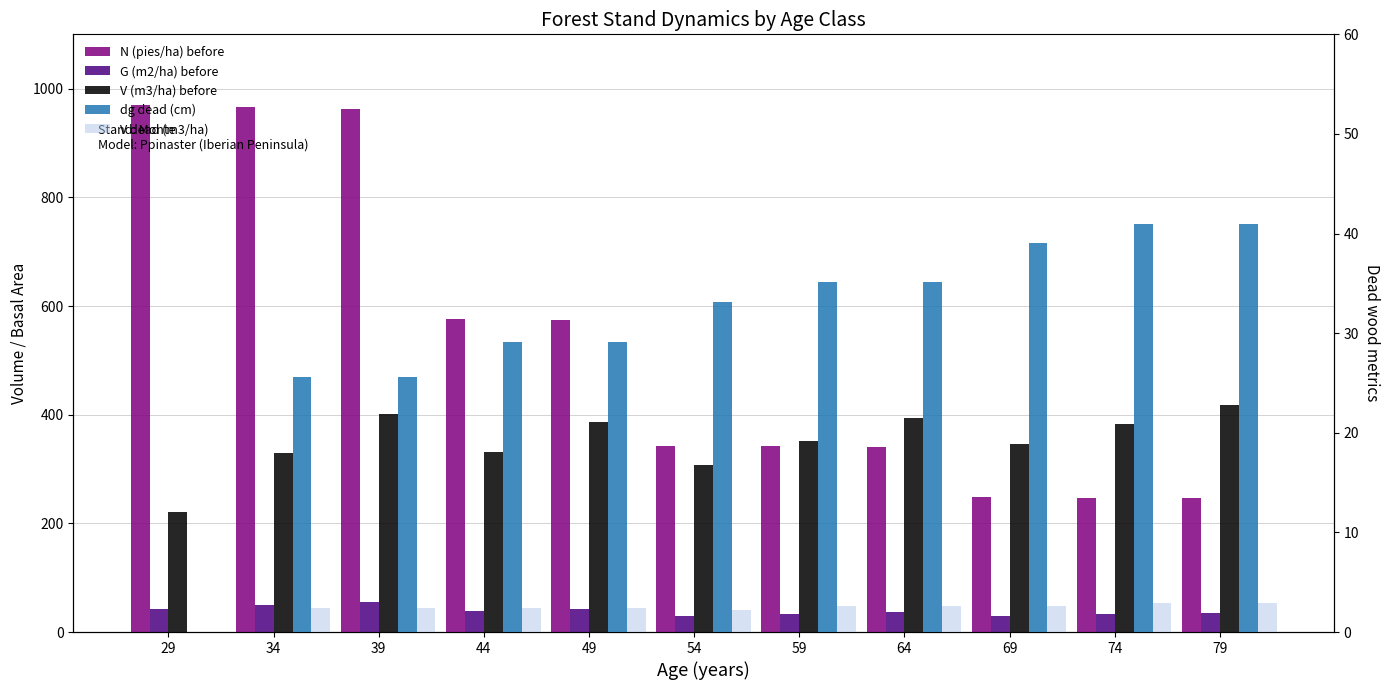

At which category is the sum across all series the highest?

39